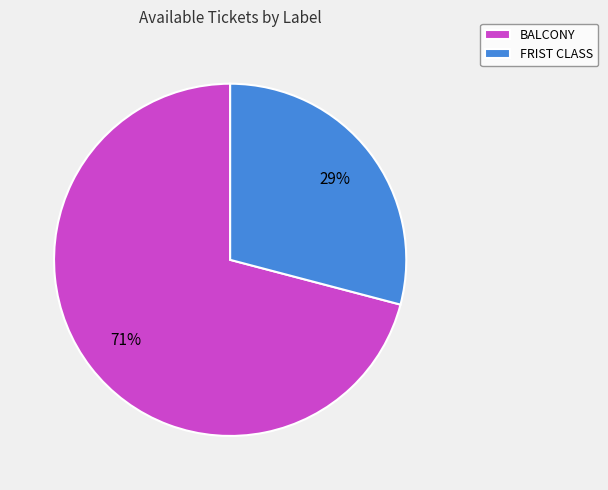

Does FRIST CLASS represent more than half of the total?

No